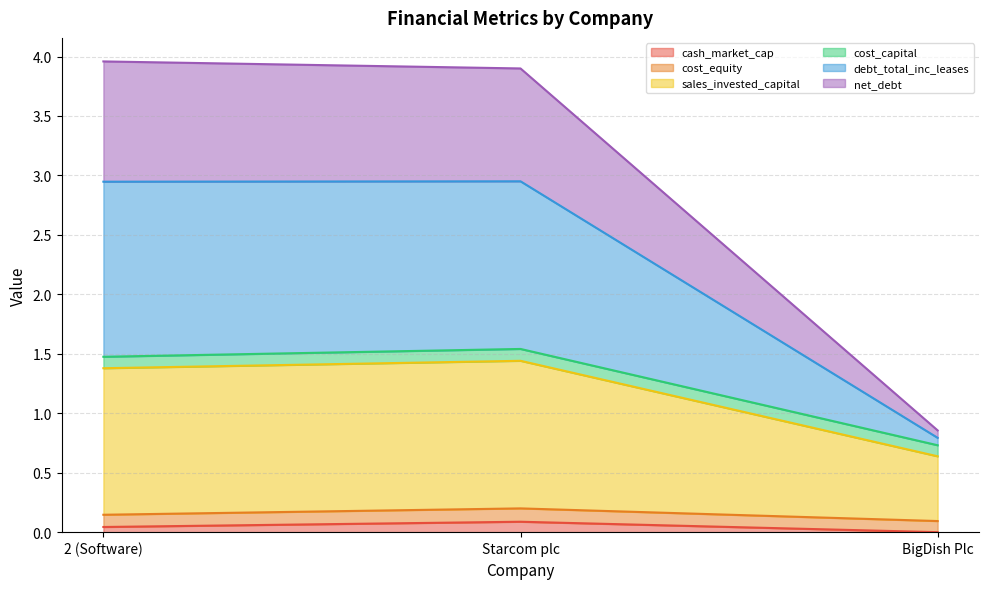

At which category does the chart reach its peak across all series?

2 (Software)